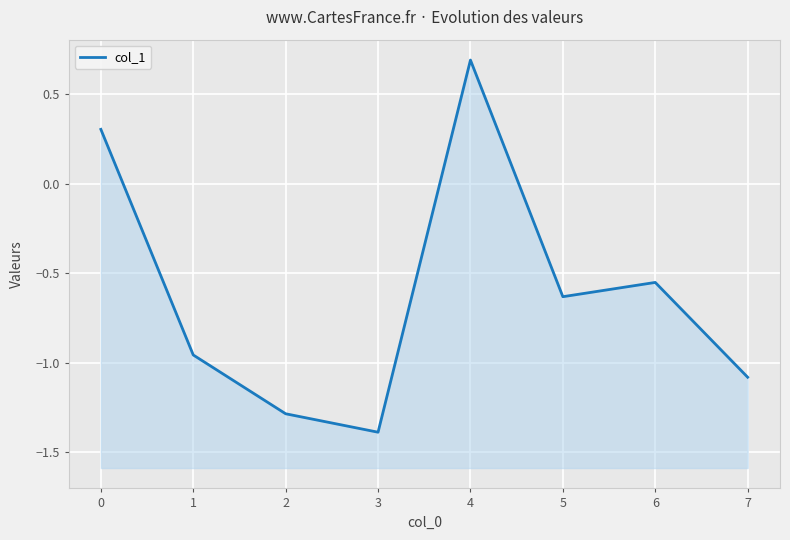

The chart shows a value of 0.7 at 4. True or false?

True